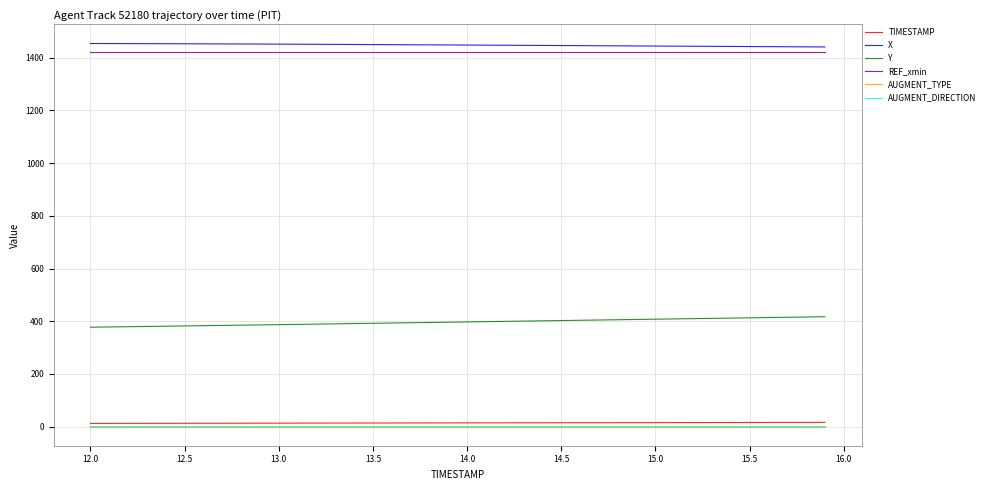

True or false: Y and AUGMENT_TYPE intersect in this chart.

False